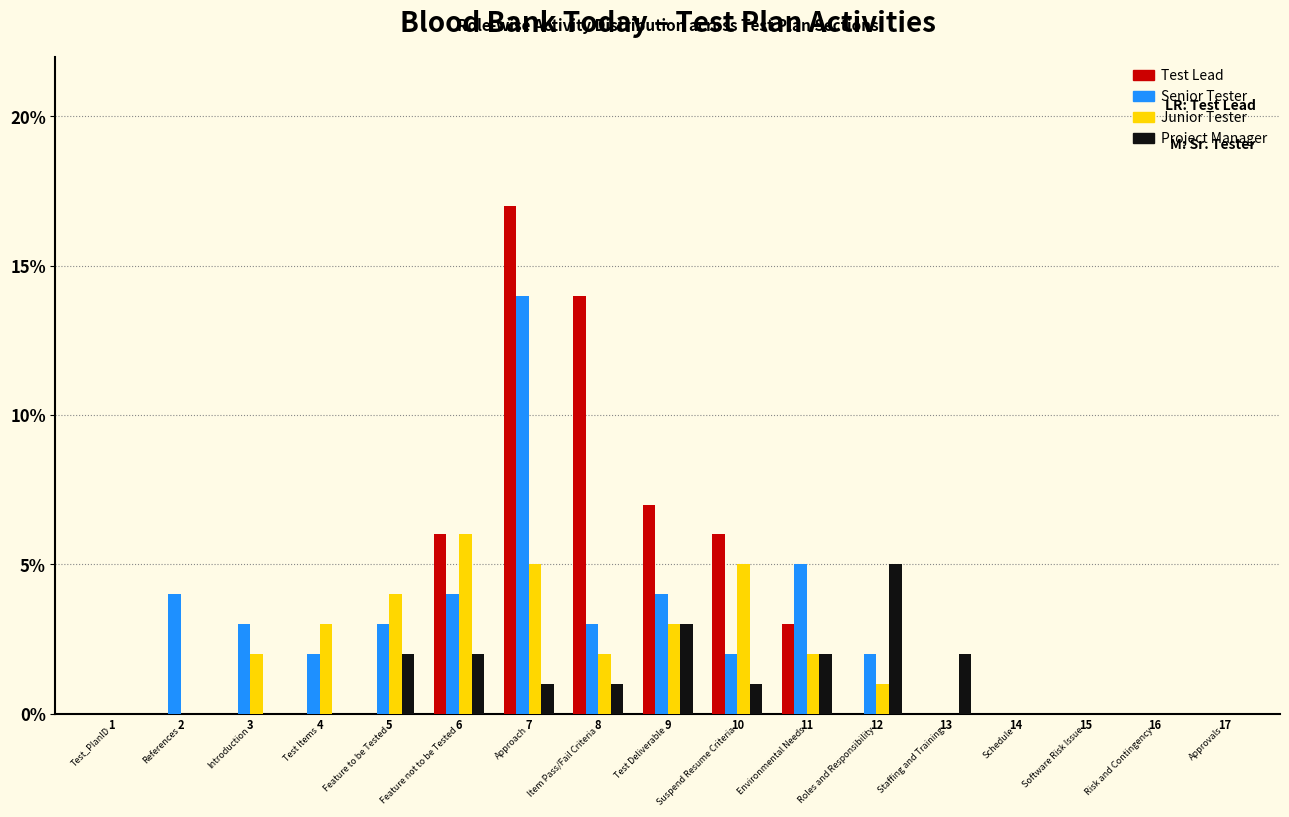

What are all the series names shown in the legend?

Test Lead, Senior Tester, Junior Tester, Project Manager